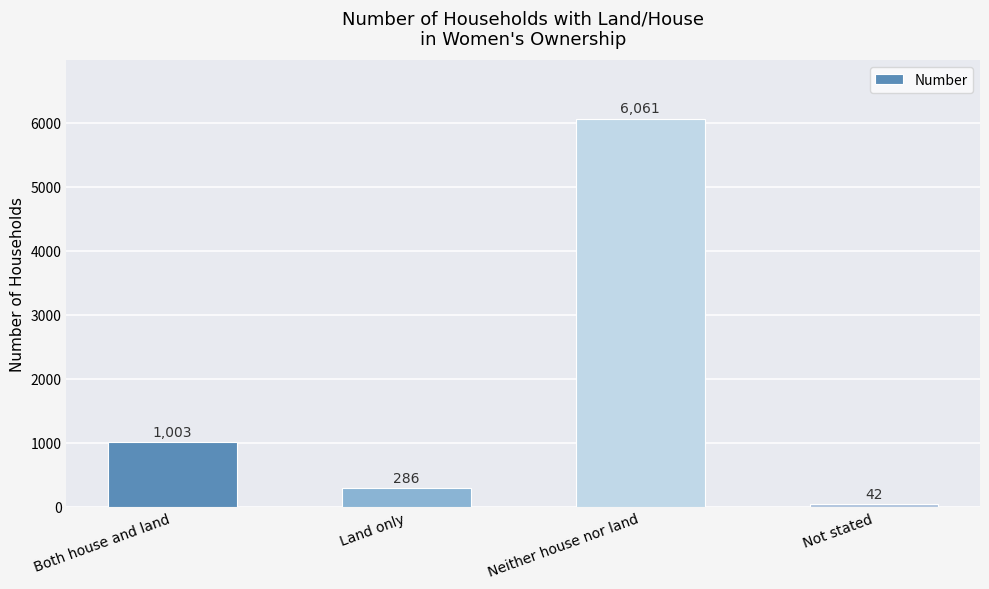

What is the change in value from Both house and land to Land only?

-717